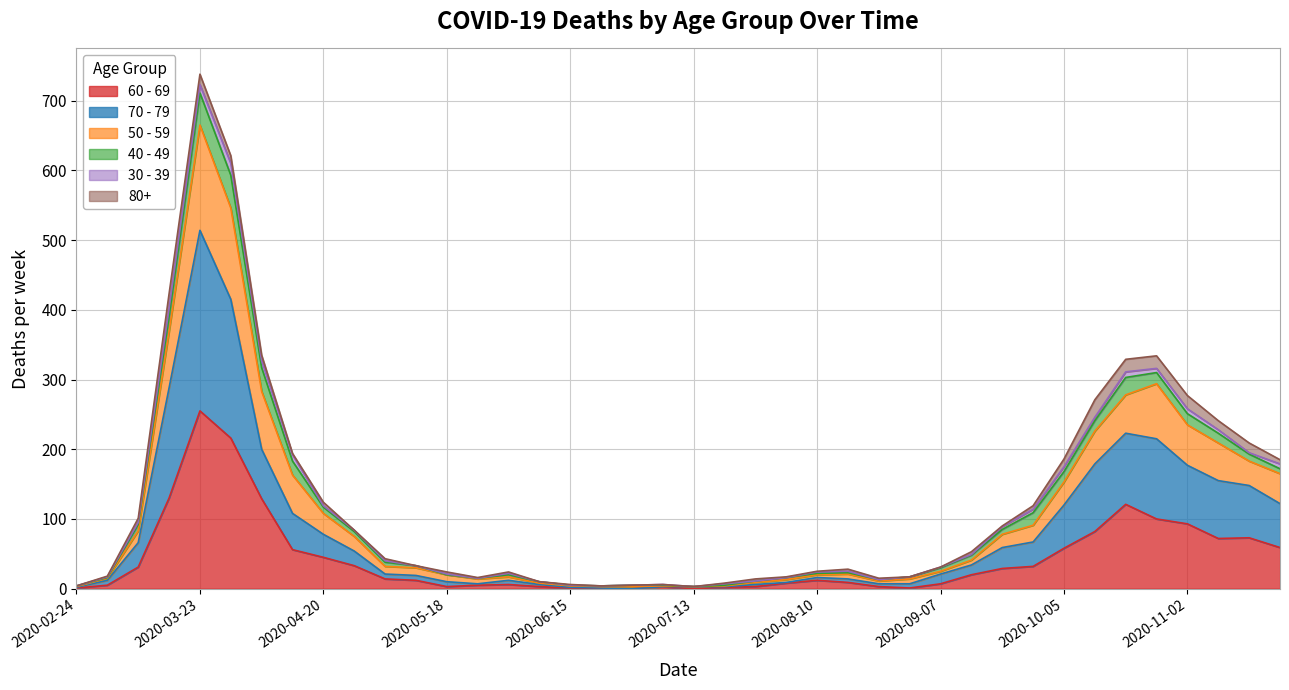

How many lines are shown in the chart?

6